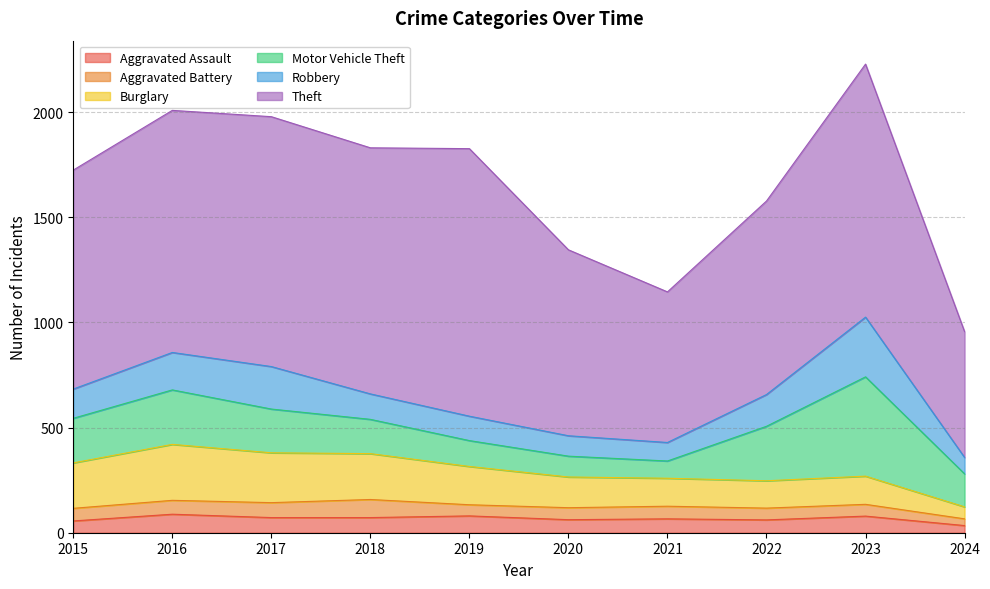

What is the value of the Theft point at the 6th from the left?

884